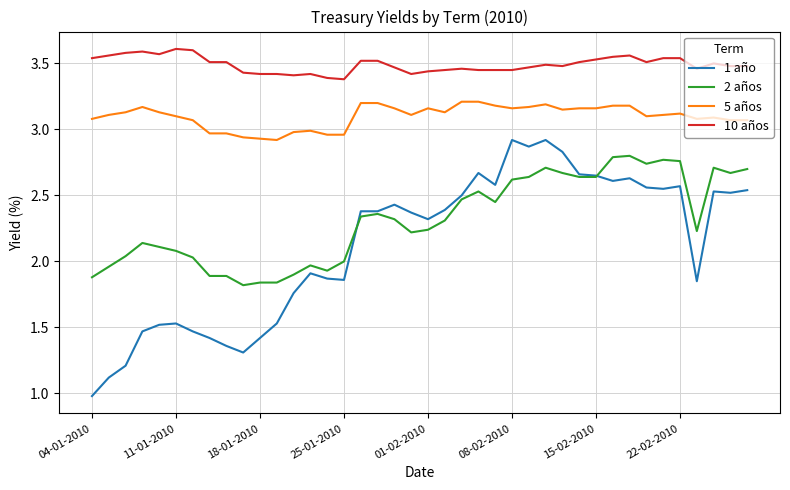

What is the minimum value shown in the chart?

1.0